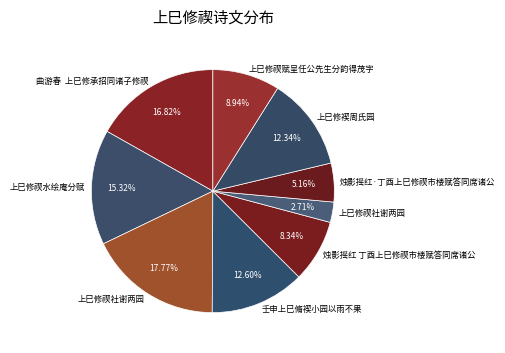

To the nearest percent, what is the difference between the largest and smallest slice percentages?

15%